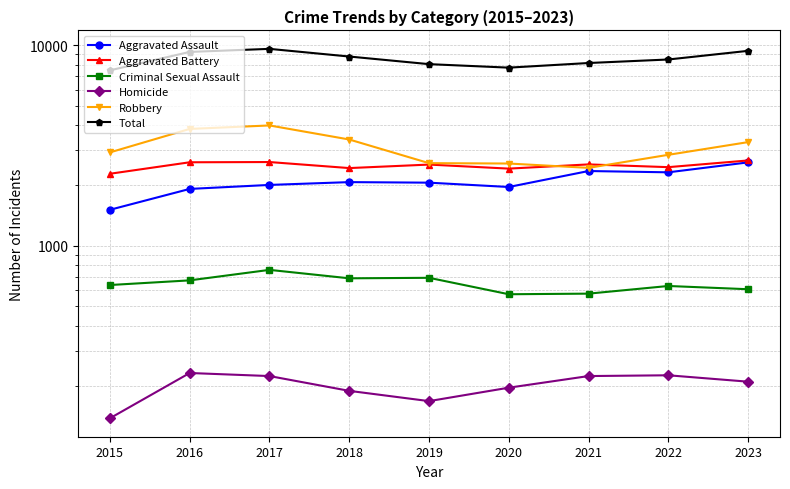

What is the lowest value of the Criminal Sexual Assault series?

573